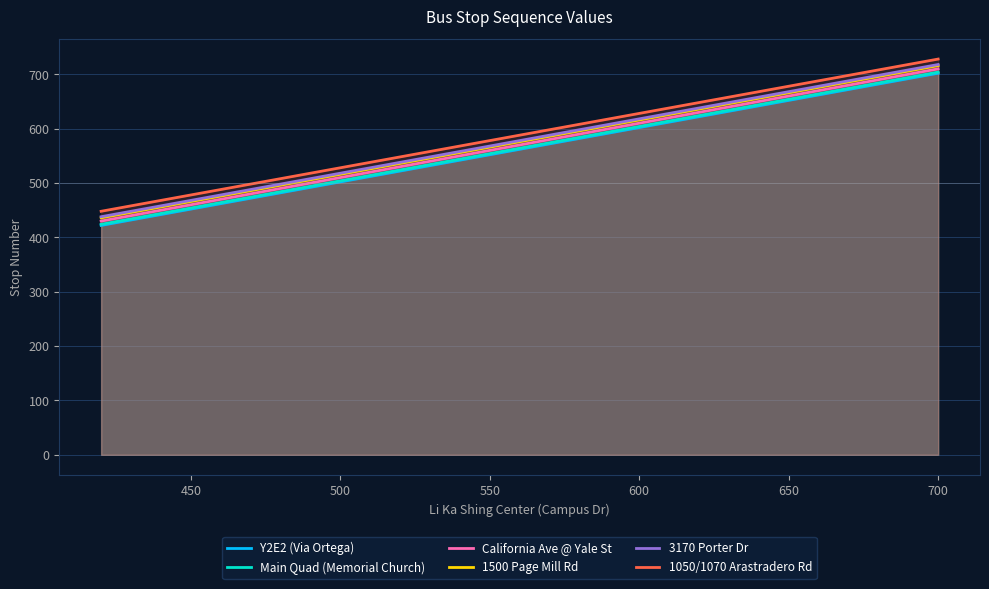

At which category does the chart reach its peak across all series?

700